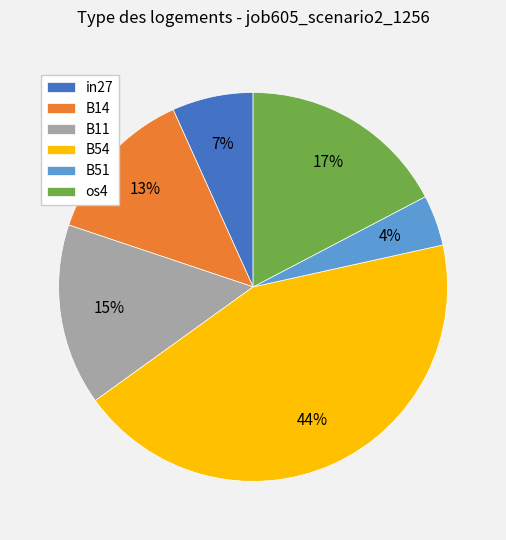

Is there a majority slice in this chart?

No